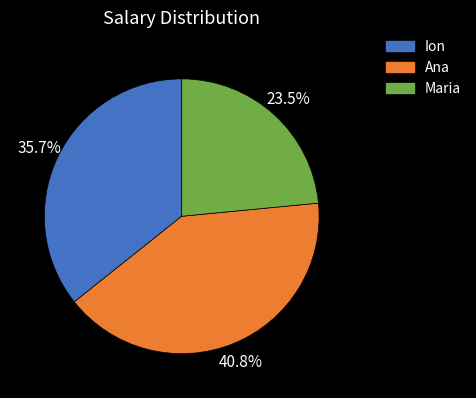

How many segments does this pie chart have?

3